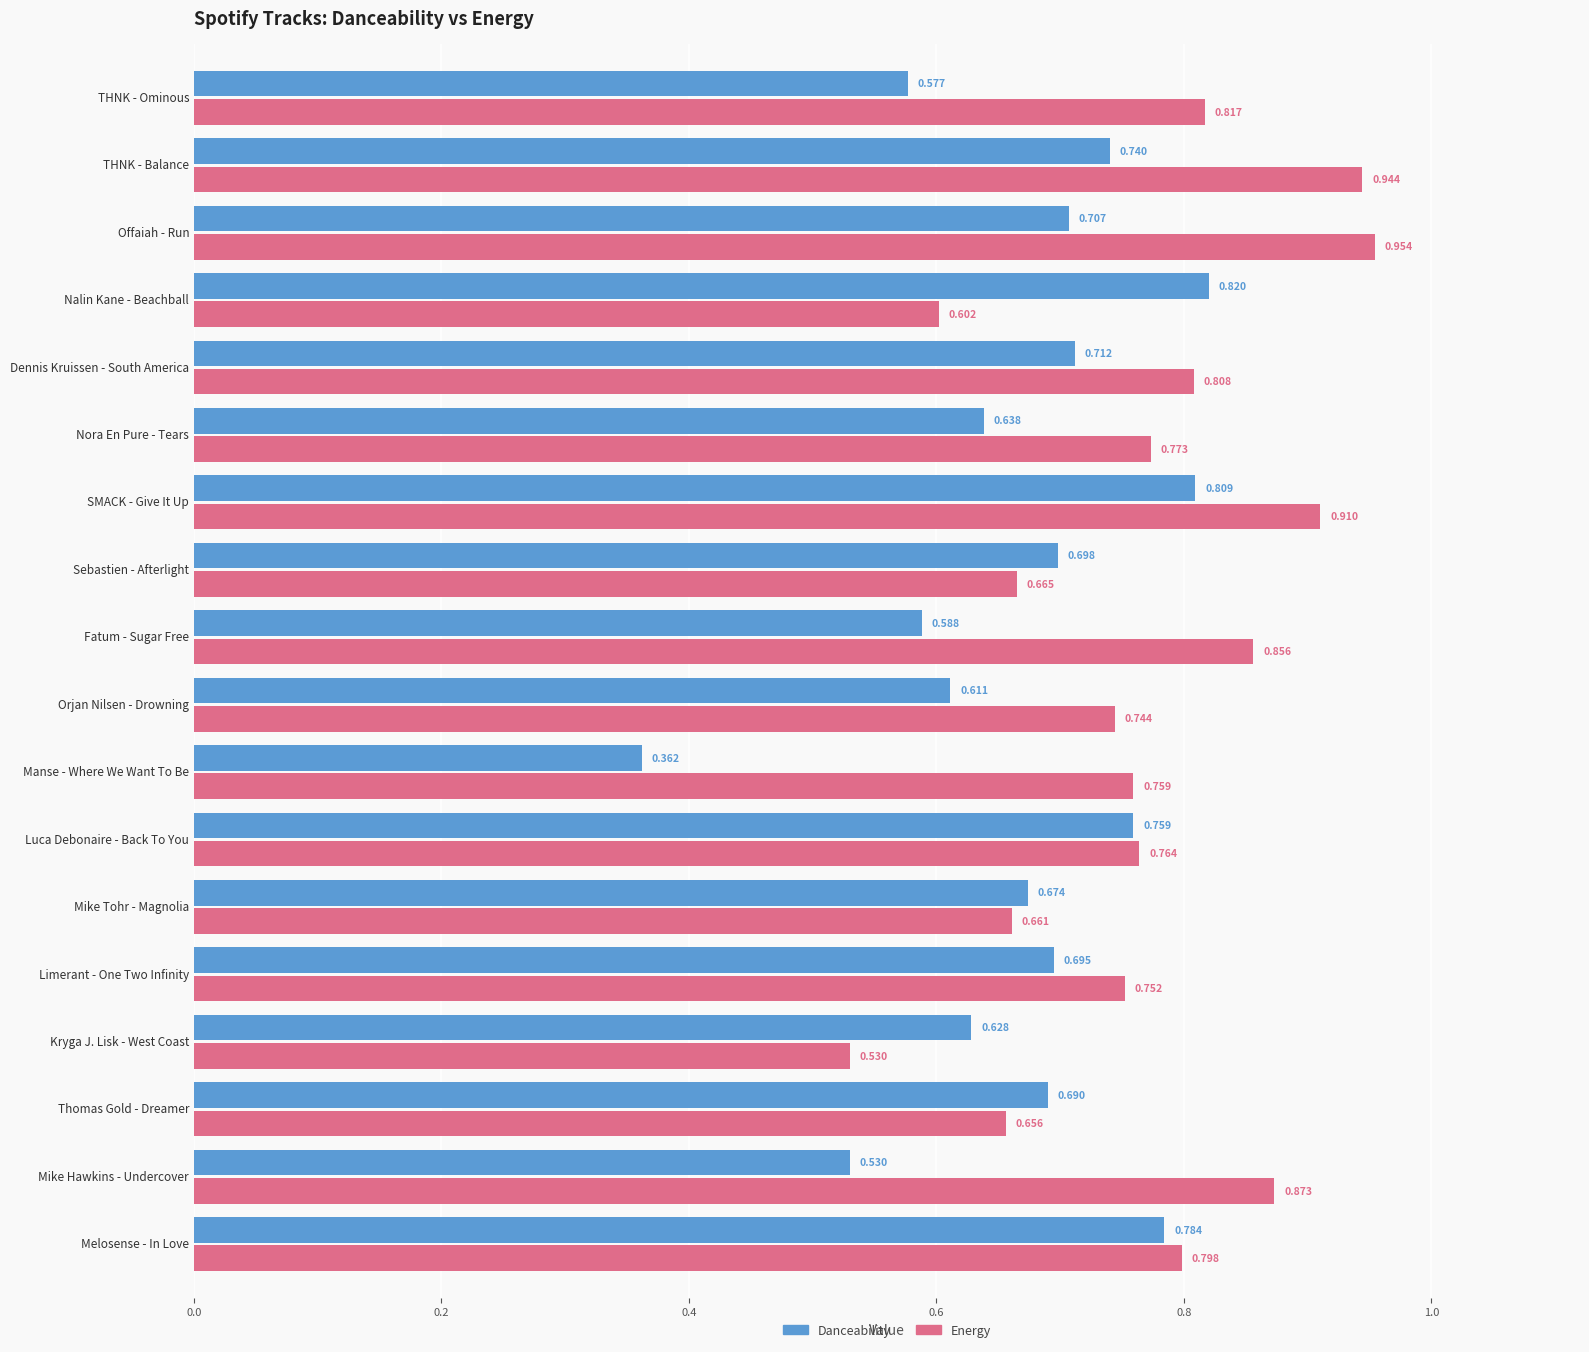

At which category does the chart reach its minimum across all series?

Manse - Where We Want To Be